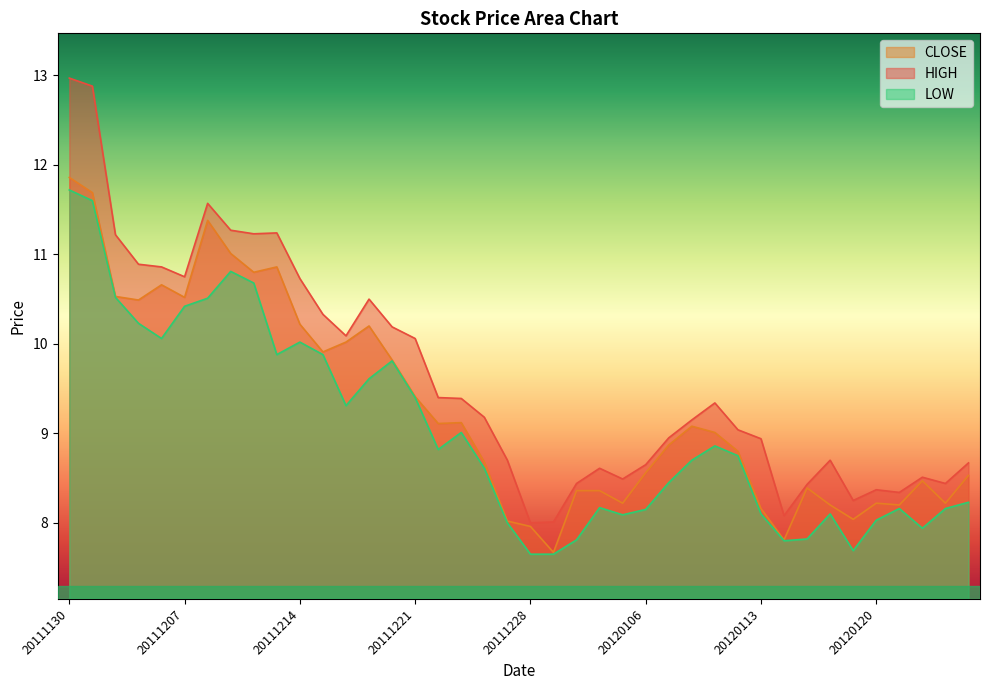

What is the highest value of the LOW series?

11.7